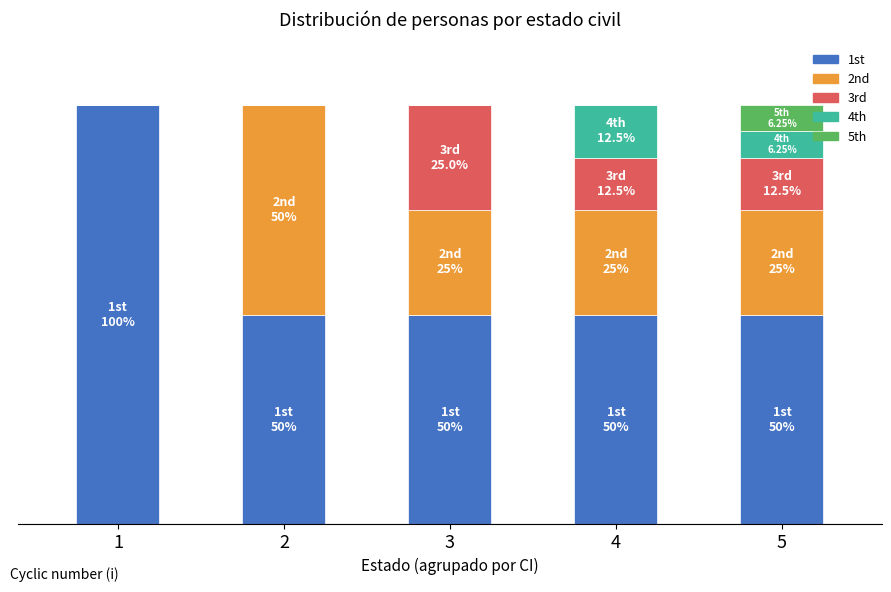

True or false: 3rd has a value of 13.3 at 2.

False